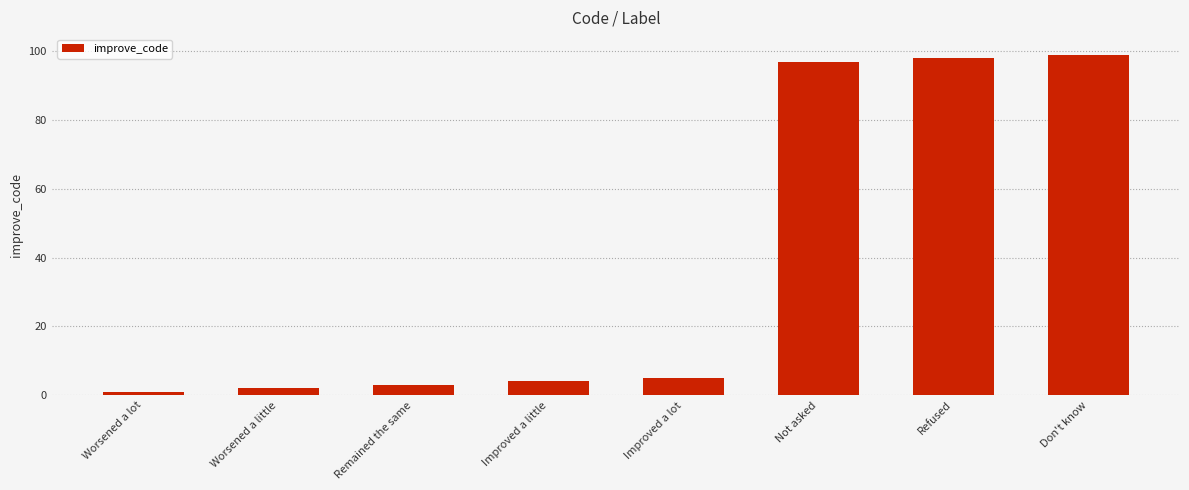

Approximately how many times larger is the value at Not asked compared to Don't know?

1.0